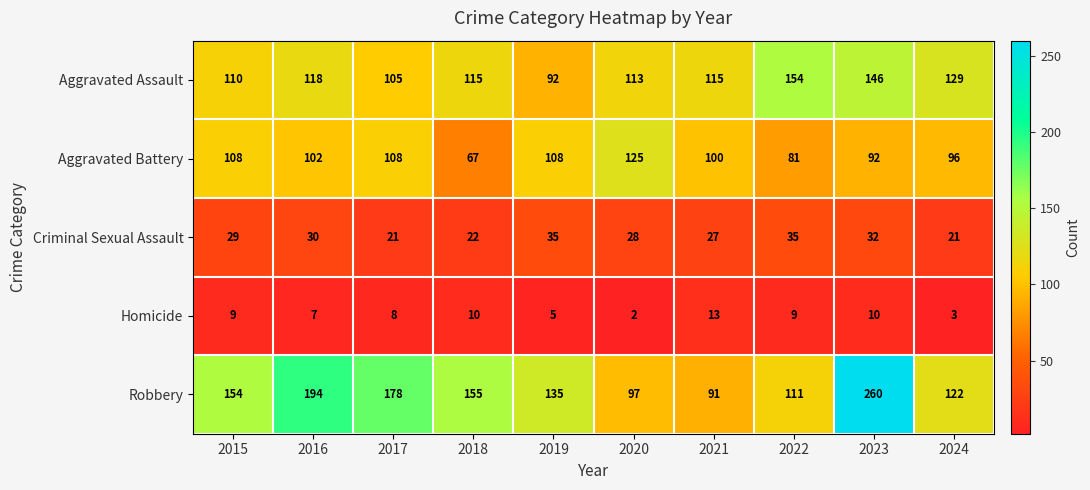

What is the sum of all Aggravated Battery values?

987